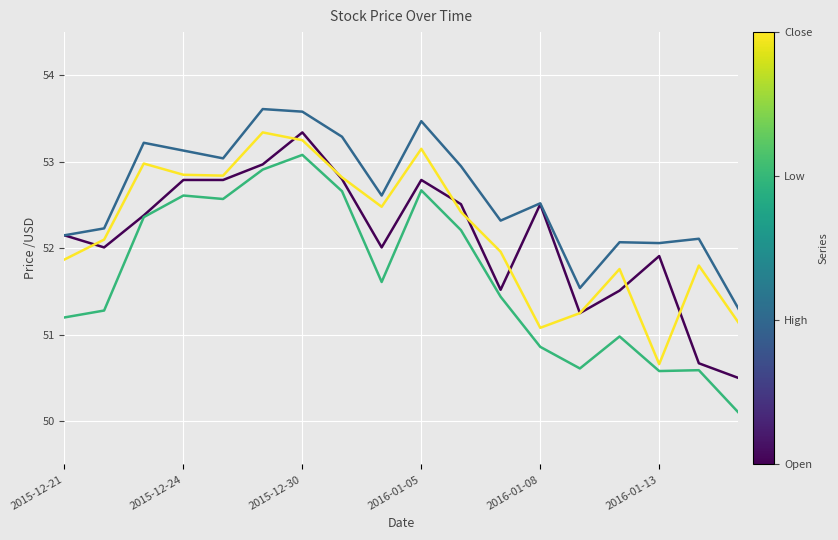

What is the maximum value shown in the chart?

53.6